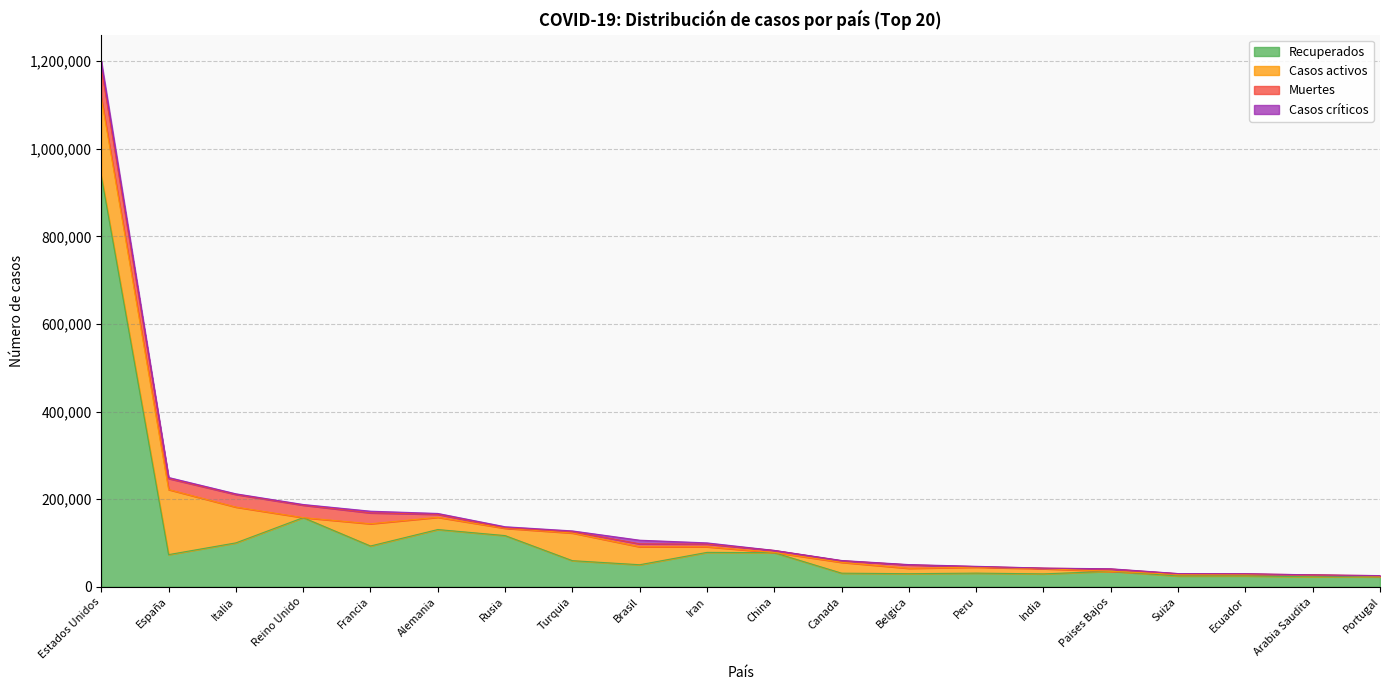

What is the sum of all Muertes values?

228829